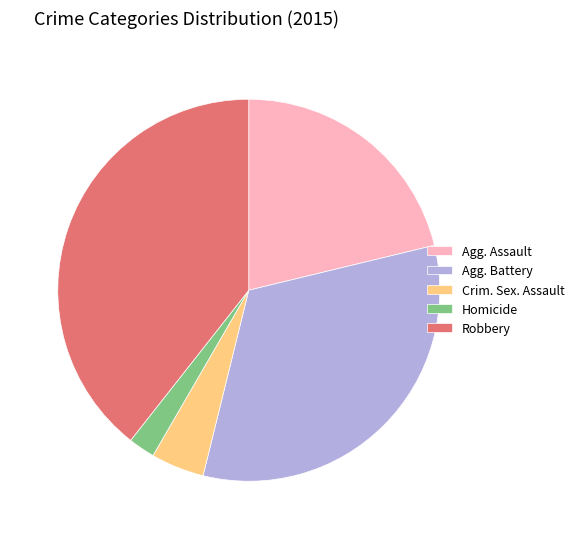

Between Agg. Battery and Homicide, which is larger?

Agg. Battery